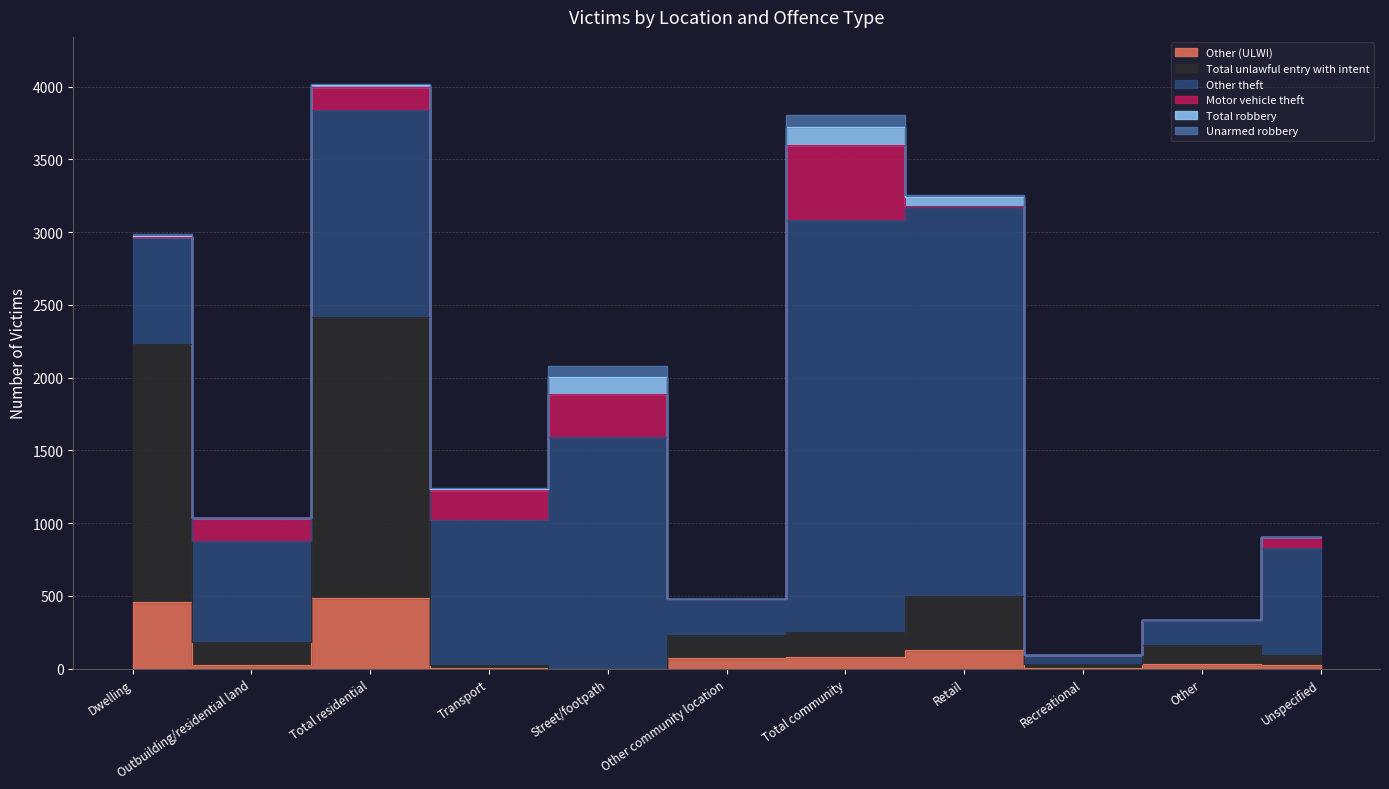

Reading right to left, what are all the values shown in this chart?

Other (ULWI): 22	31	7	125	79	75	0	4	483	28	455
Total unlawful entry with intent: 70	134	26	374	176	158	0	18	1931	152	1779
Other theft: 735	160	58	2672	2831	239	1592	1000	1427	698	729
Motor vehicle theft: 77	8	3	11	511	9	293	209	158	158	0
Total robbery: 0	3	0	61	127	0	120	7	13	0	13
Unarmed robbery: 0	0	0	10	79	0	75	4	8	0	8